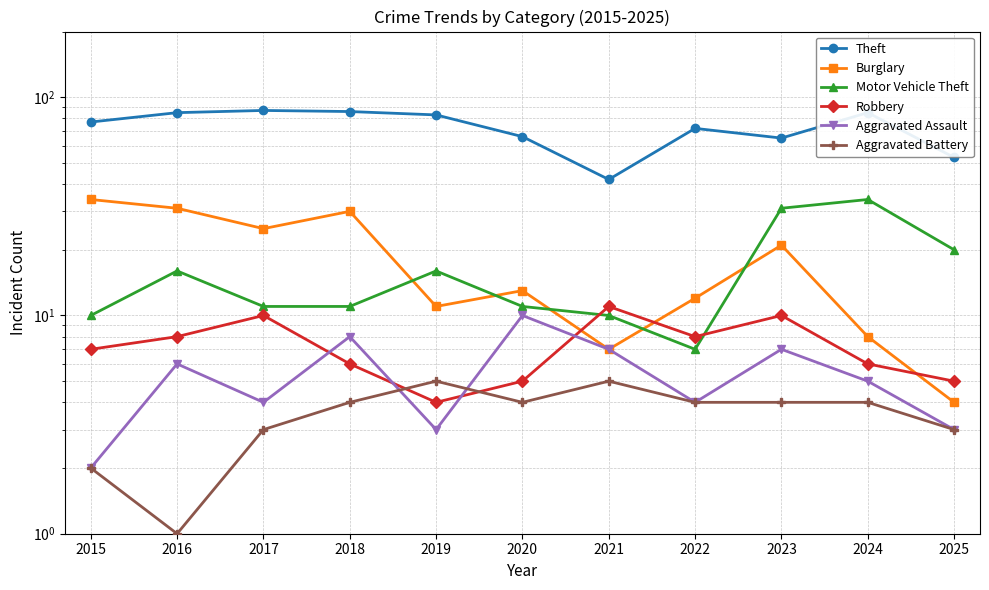

Where is the first local minimum for Theft?

2021